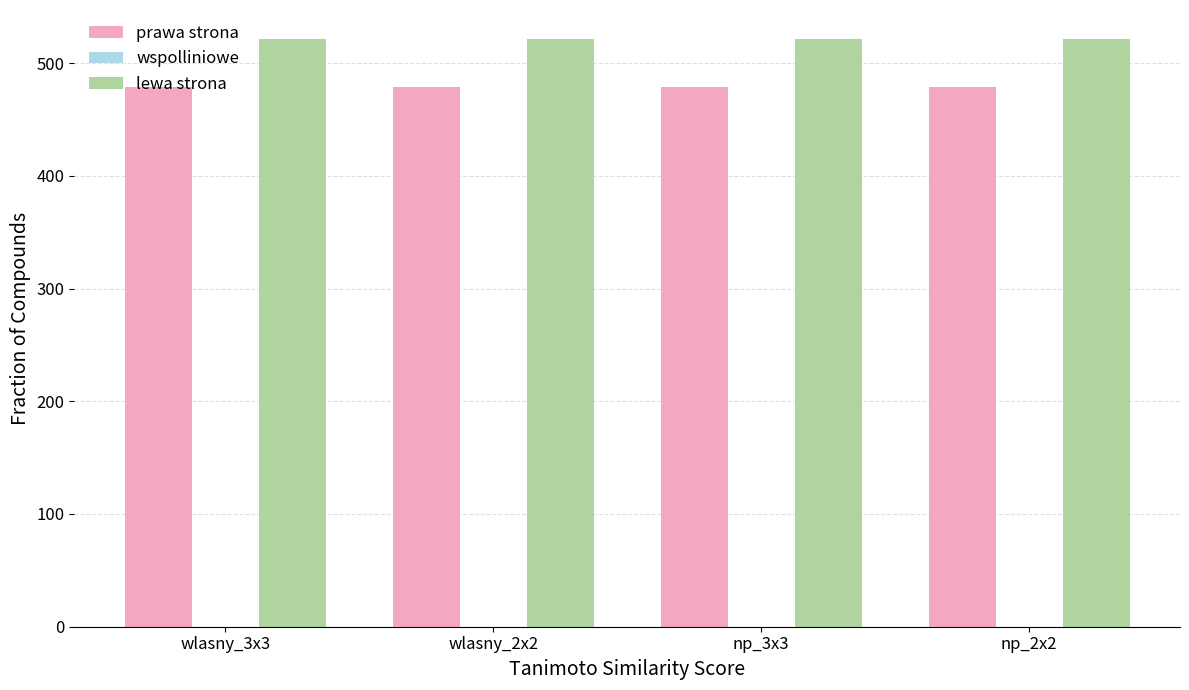

The value of lewa strona at np_3x3 is 309. True or false?

False